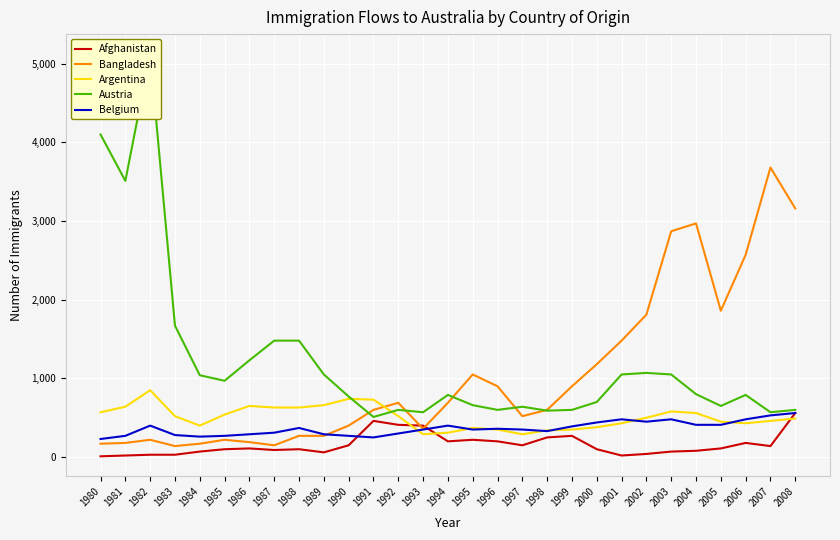

What is the highest value of the Bangladesh series?

3680